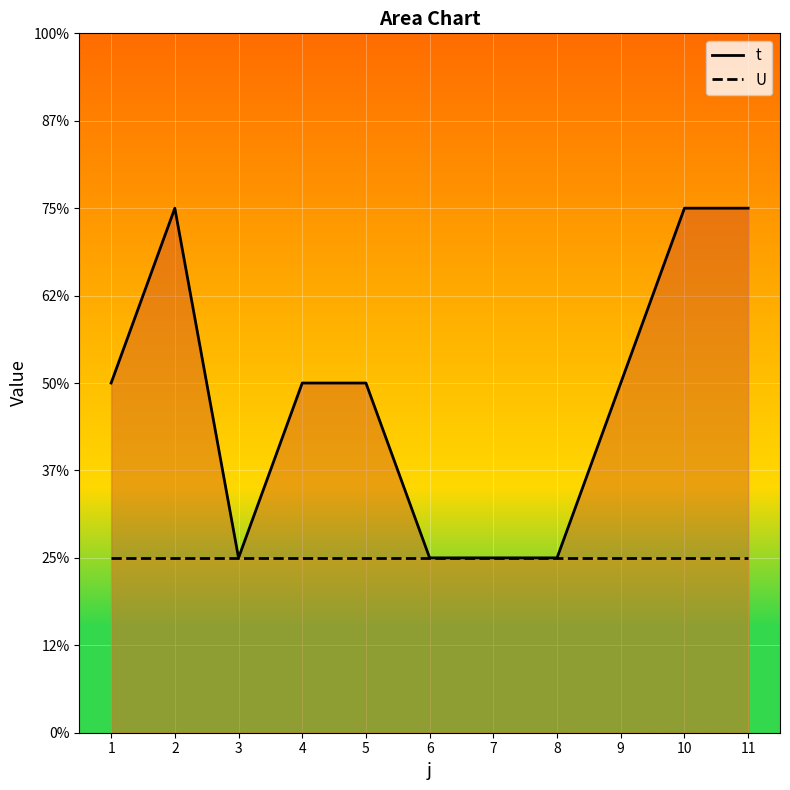

What is the sum of all t values?

21